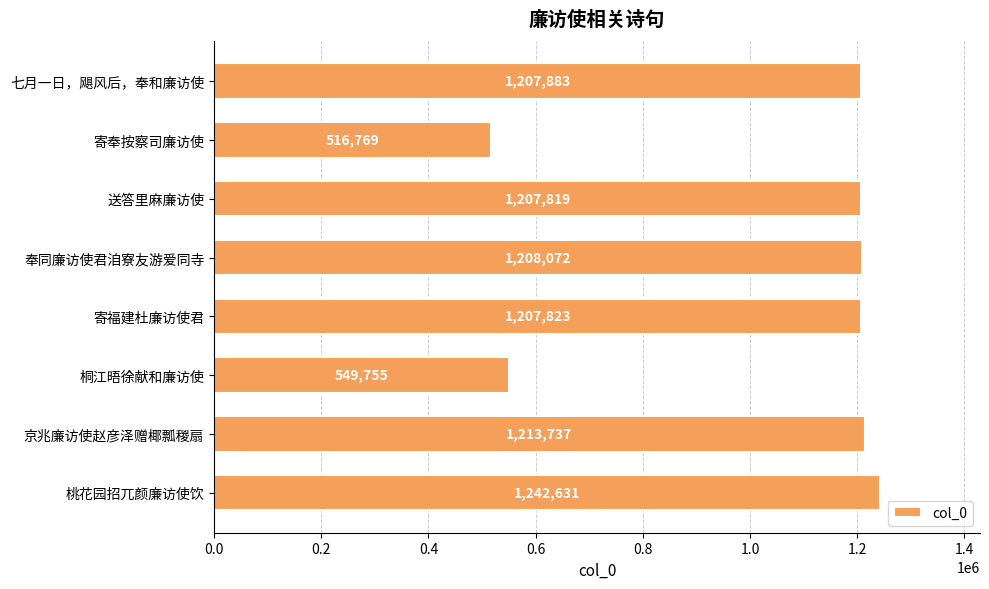

What is the average value?

1044311